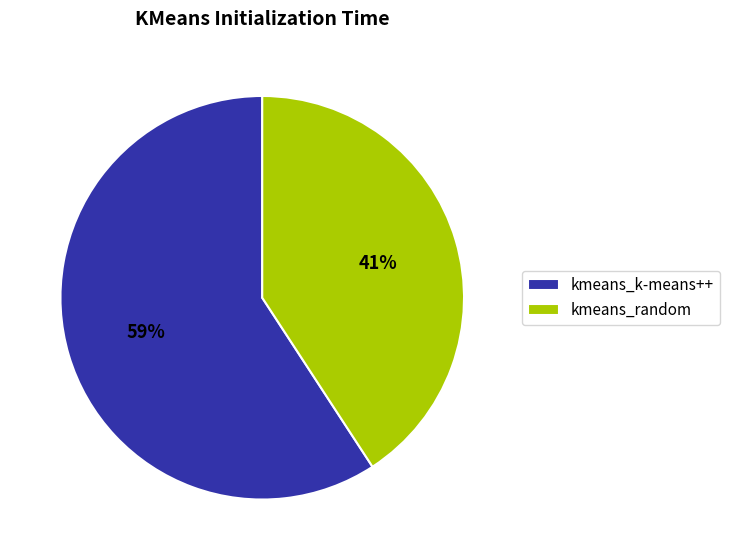

To the nearest percent, what is the difference between the kmeans_random and kmeans_k-means++ slice percentages?

18%